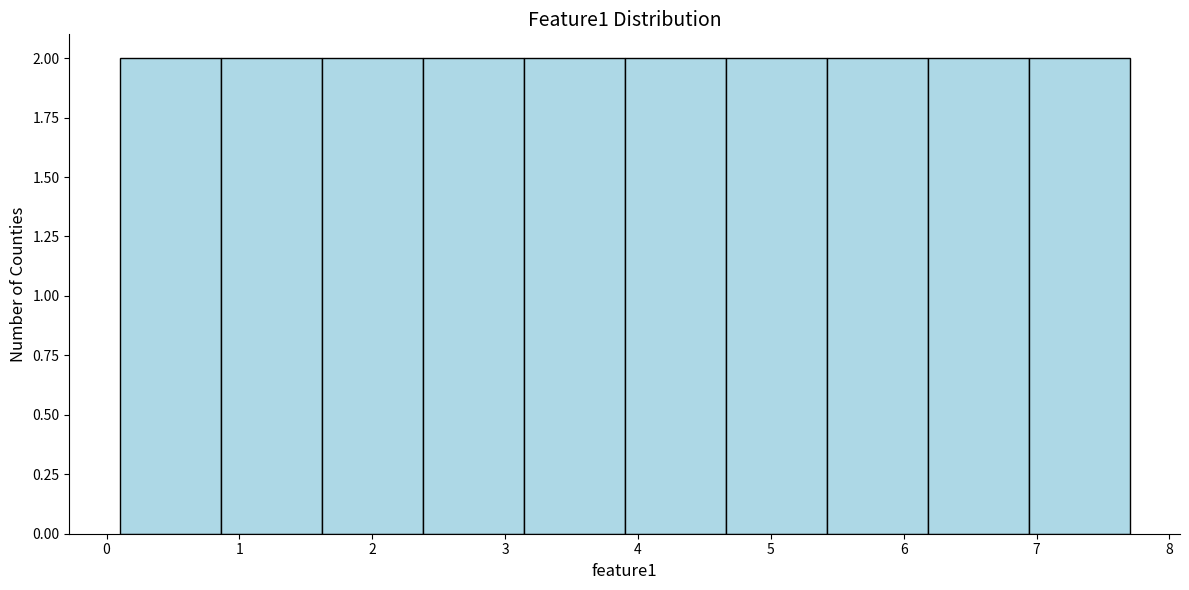

Reading left to right, list every bar in this chart as the range it spans on the x-axis followed by its height. Neither the bar edges nor the heights are printed on the chart, so give them approximately, as read against the axes.

0.10 to 0.86: 2
0.86 to 1.62: 2
1.62 to 2.38: 2
2.38 to 3.14: 2
3.14 to 3.90: 2
3.90 to 4.66: 2
4.66 to 5.42: 2
5.42 to 6.18: 2
6.18 to 6.94: 2
6.94 to 7.70: 2